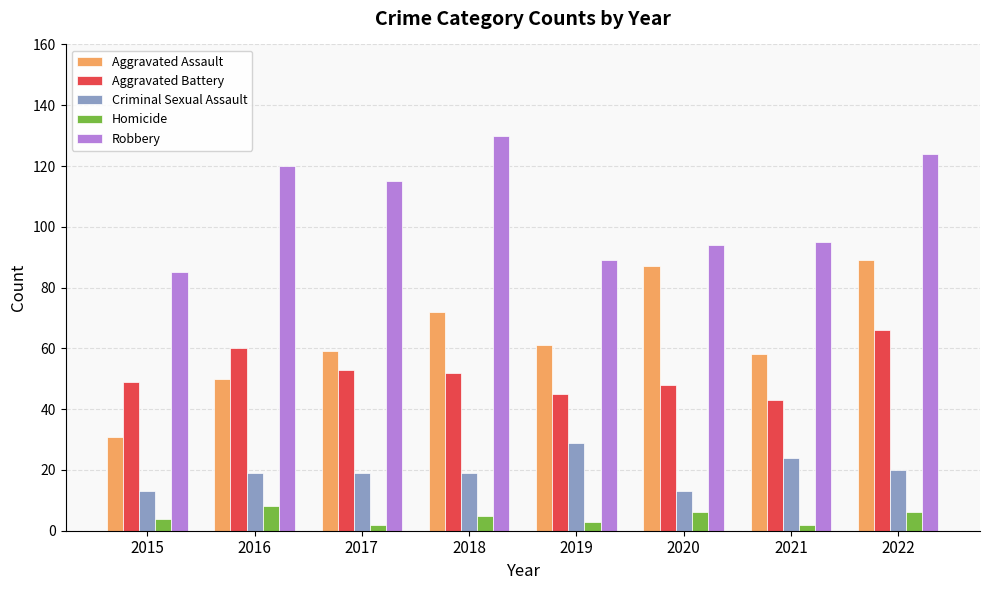

Which series changed the most between 2015 and 2016?

Robbery